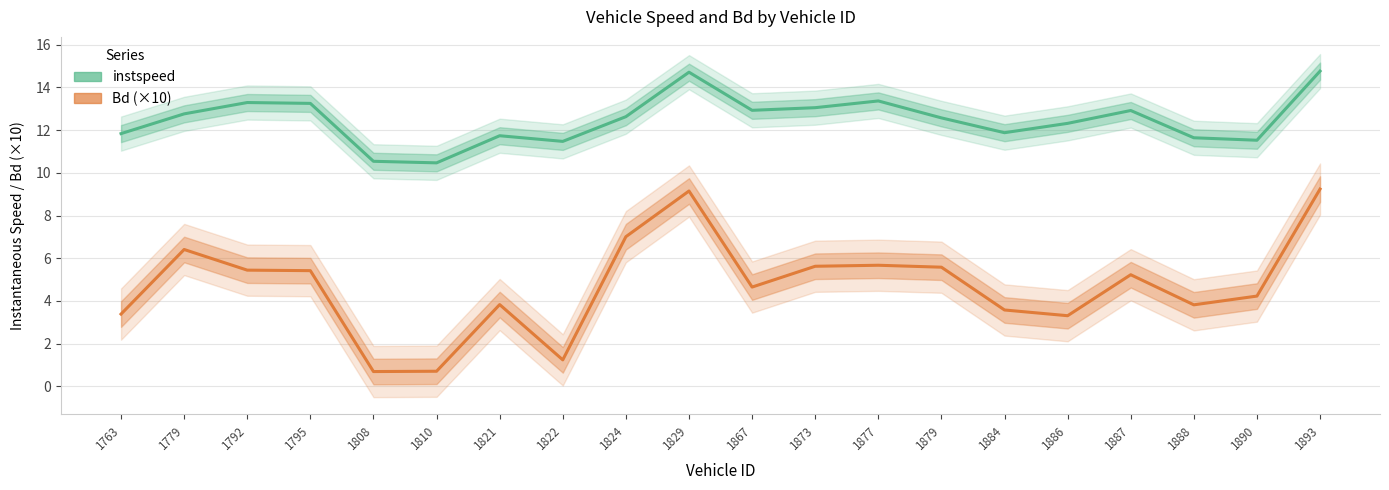

True or false: instspeed and Bd (×10) cross at least once.

False